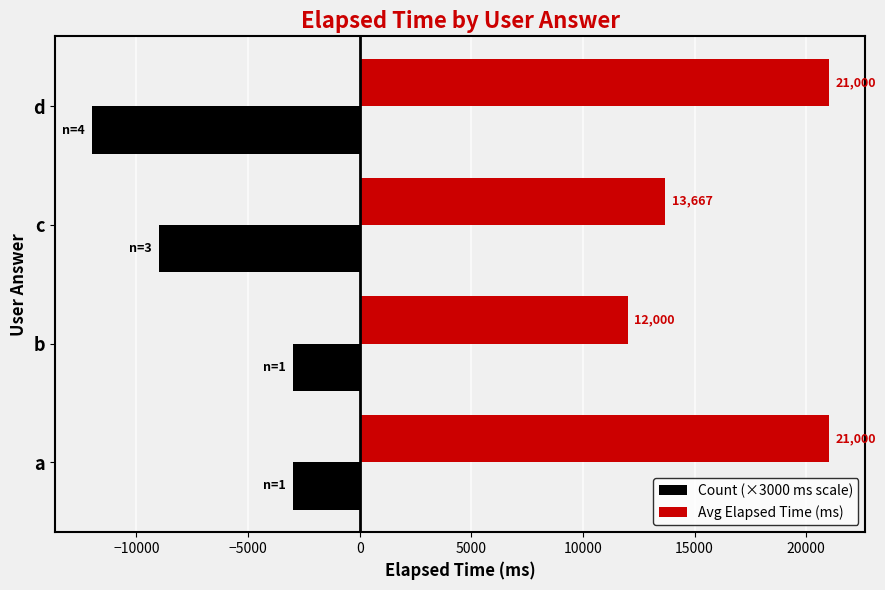

Which series has the largest total across all categories?

Avg Elapsed Time (ms)